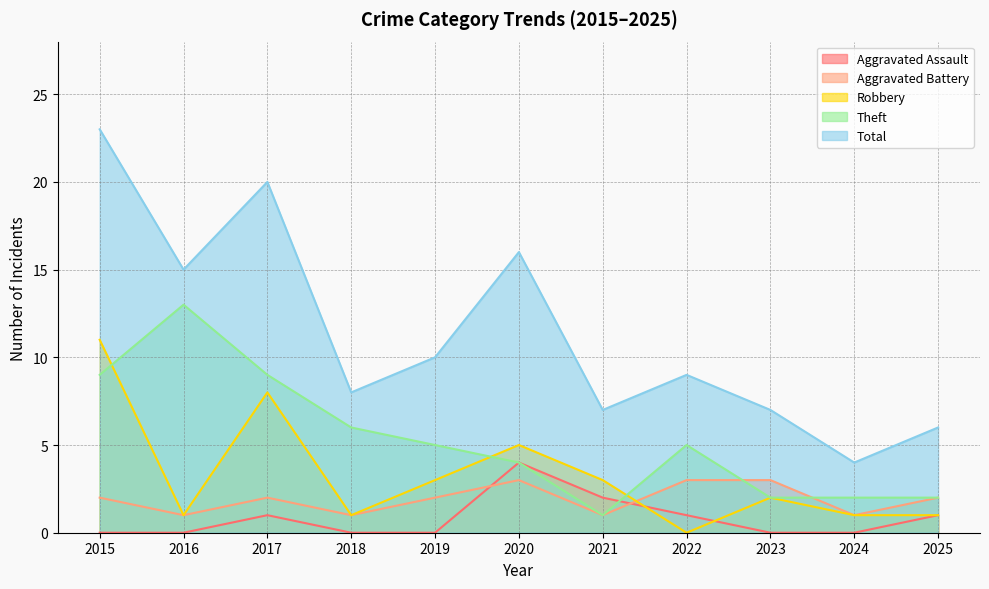

Which series changed the most between 2019 and 2024?

Total